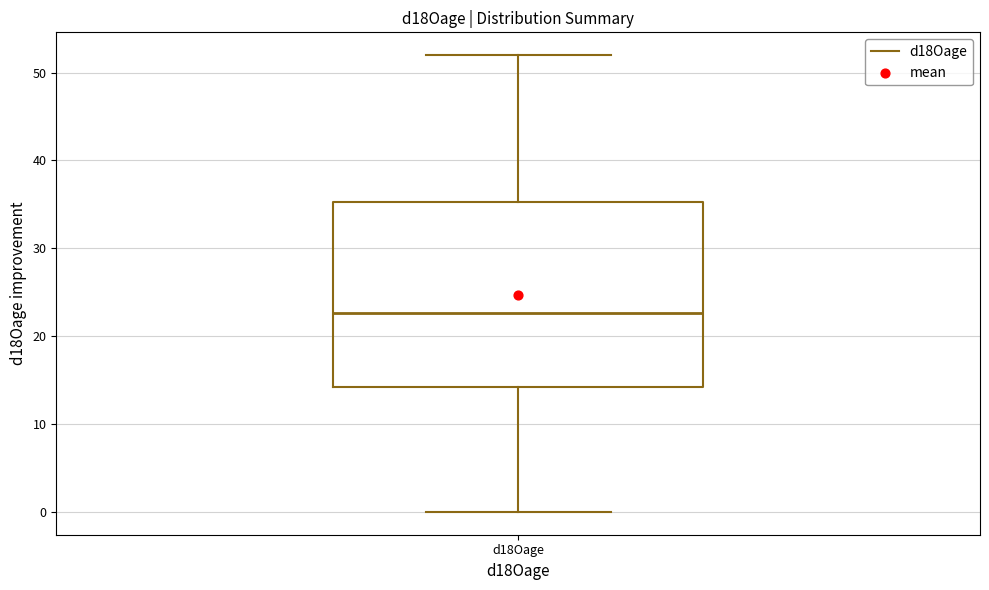

Transcribe this box plot: give where the median line is, the range the box spans, and where the two whiskers end, as read against the y-axis. The values are not printed on the chart, so give them approximately, as read against the axis.

median 23, box 14 to 35, whiskers 0 to 52